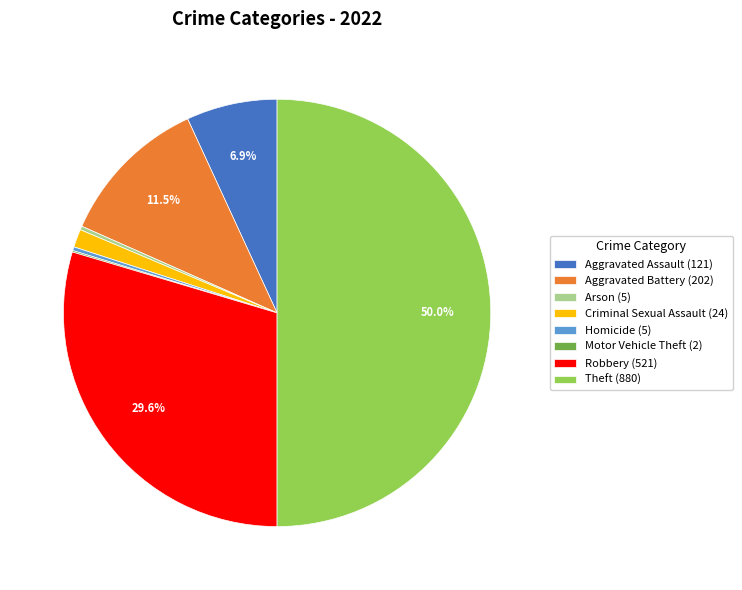

Combined, do Theft (880) and Aggravated Assault (121) account for over 50%?

Yes